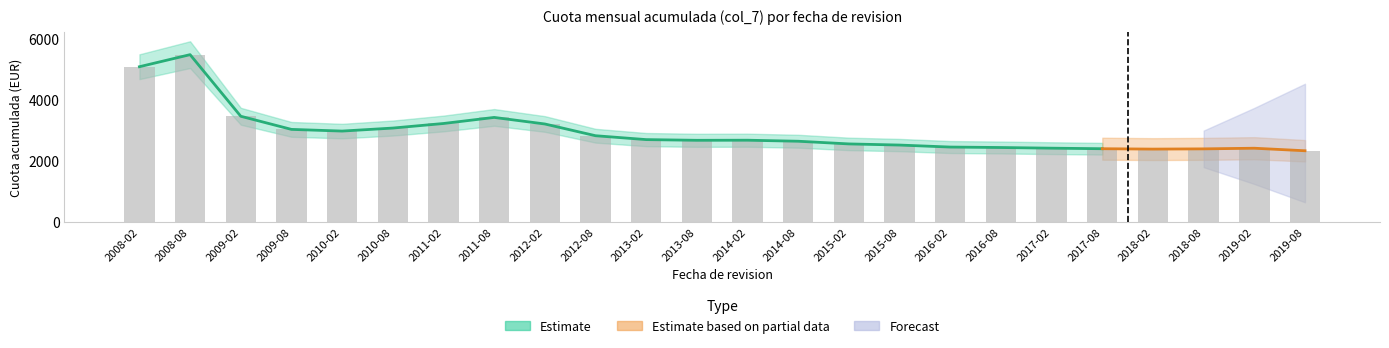

List the labels in order of value, smallest first.

2019-08, 2018-02, 2018-08, 2017-08, 2019-02, 2017-02, 2016-08, 2016-02, 2015-08, 2015-02, 2014-08, 2013-08, 2014-02, 2013-02, 2012-08, 2010-02, 2009-08, 2010-08, 2012-02, 2011-02, 2011-08, 2009-02, 2008-02, 2008-08